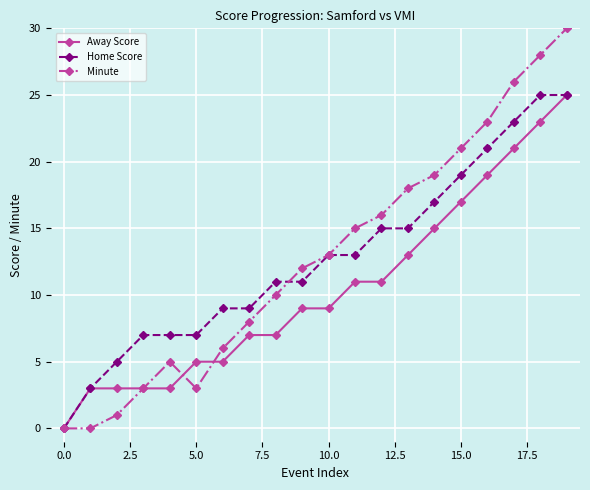

True or false: Away Score and Minute cross at least once.

True